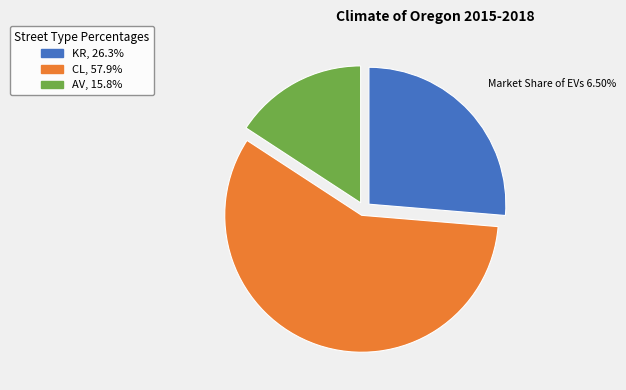

Does KR, 26.3% represent more than half of the total?

No